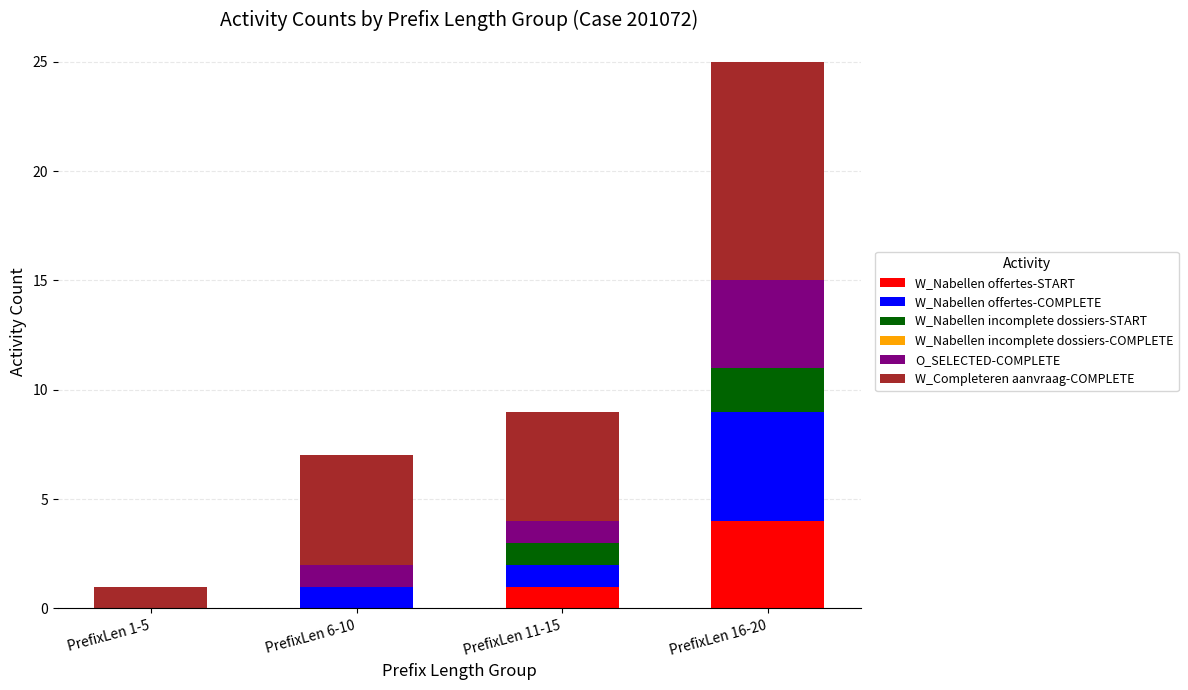

Which category has the highest value in the W_Nabellen offertes-START series?

PrefixLen 16-20